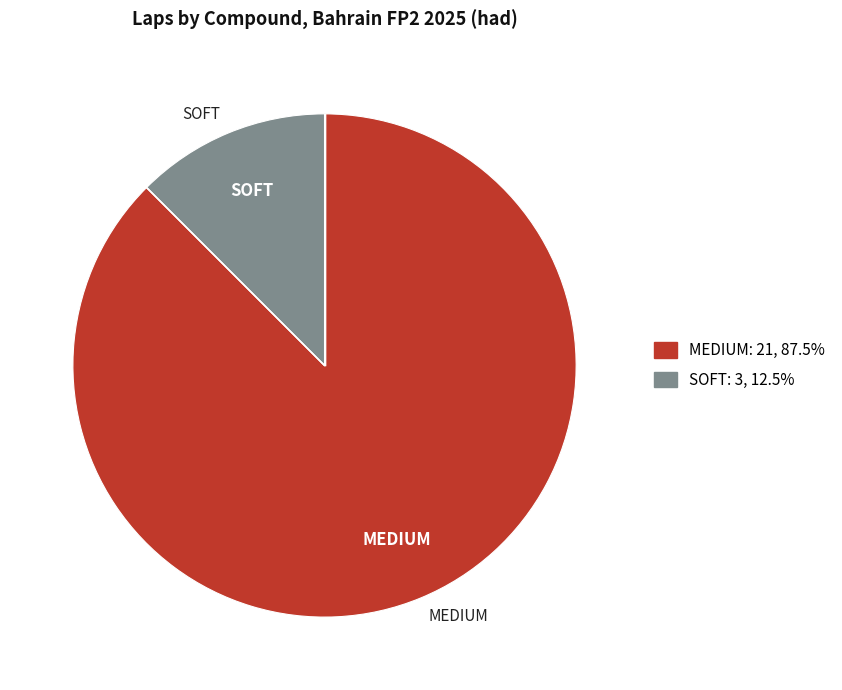

Which category has the biggest portion of the pie?

MEDIUM